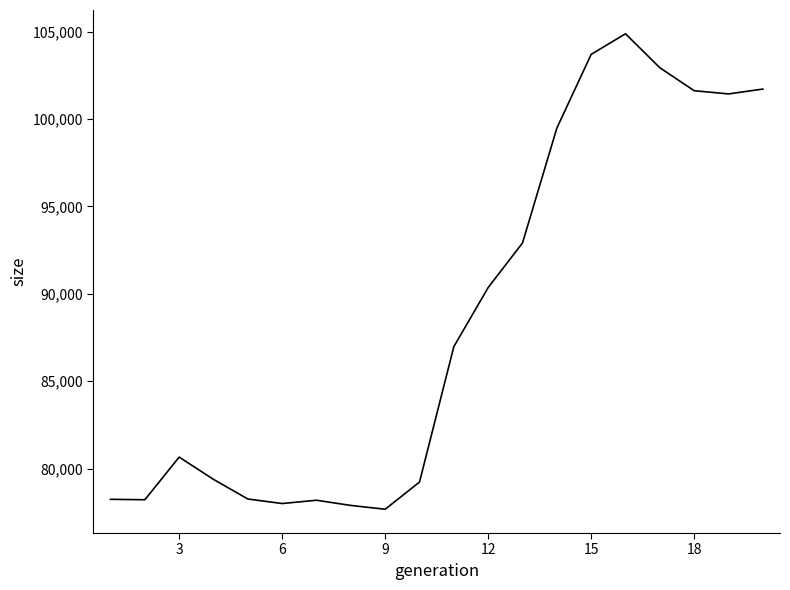

What is the minimum value shown in the chart?

77671